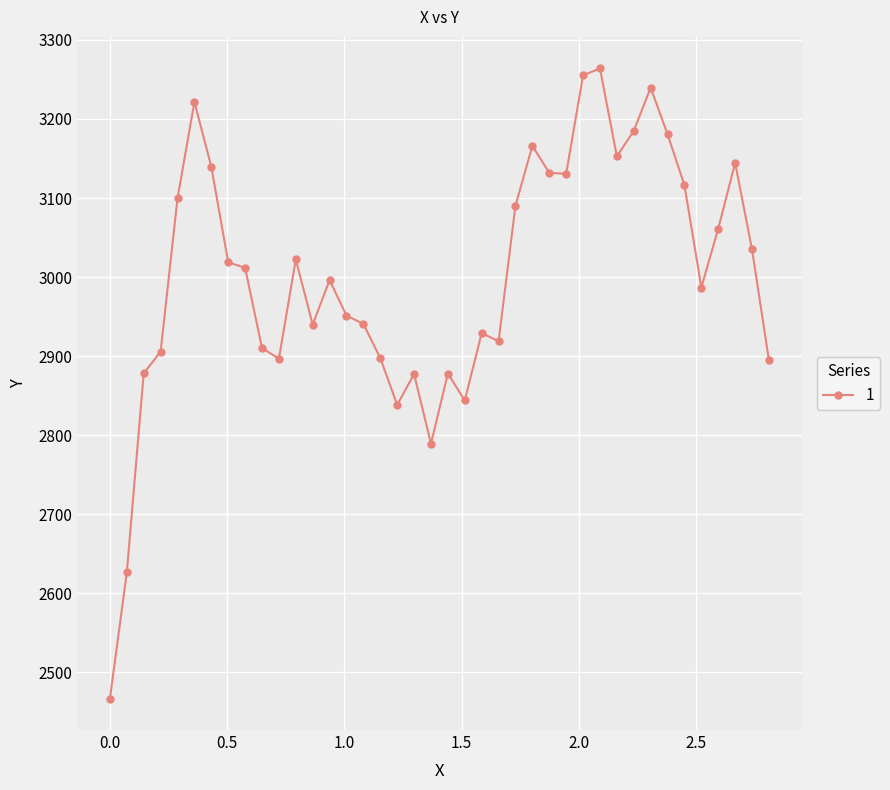

What is the smallest value displayed?

2467.0